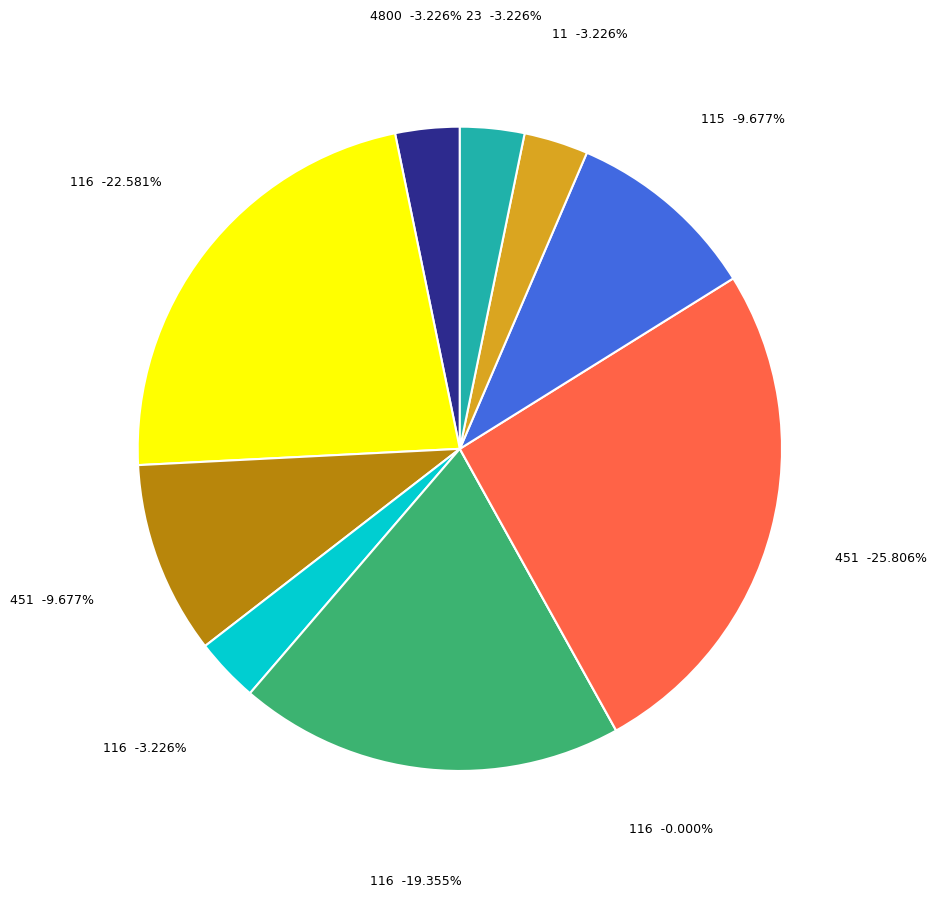

Between 115 and 451, which is larger?

451